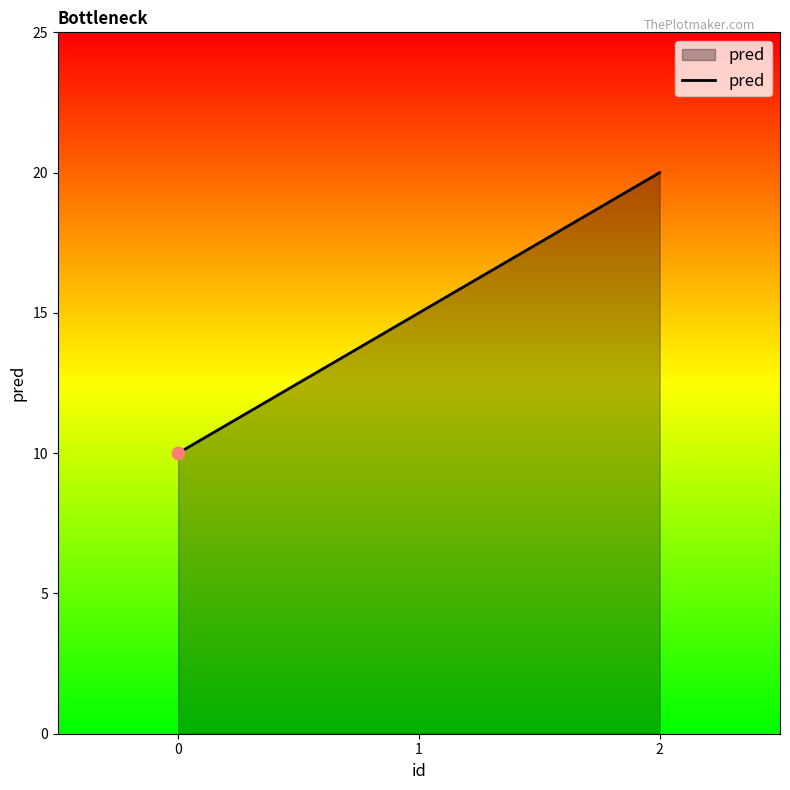

What is the ratio of the value at 0 to the value at 1?

0.7